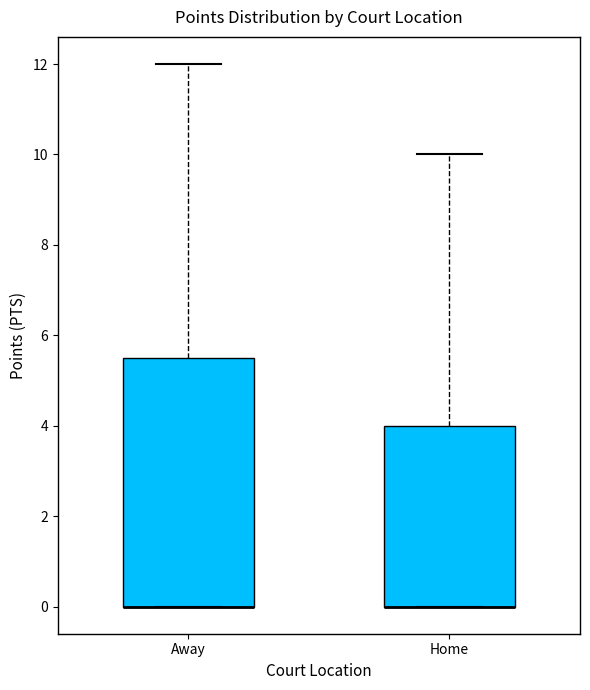

Reading left to right, read every box against the y-axis: the position of its median line, the range the box covers, and the ends of its whiskers. The values are not printed on the chart, so give them approximately, as read against the axis.

Away: median 0.0 (drawn on the box's lower edge), box 0.0 to 5.6, whiskers 0.0 to 12.0
Home: median 0.0 (drawn on the box's lower edge), box 0.0 to 4.0, whiskers 0.0 to 10.0